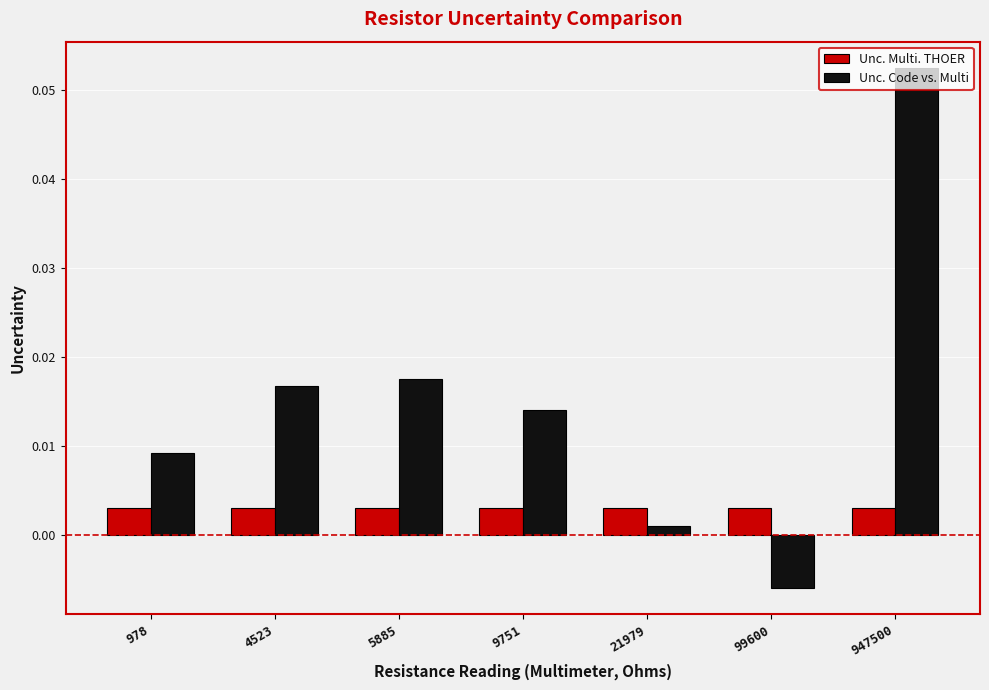

How many bars are there in each group?

2